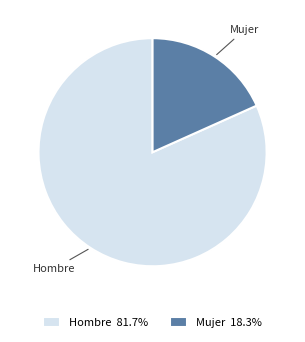

Do Mujer and Hombre together represent more than half of the pie?

Yes